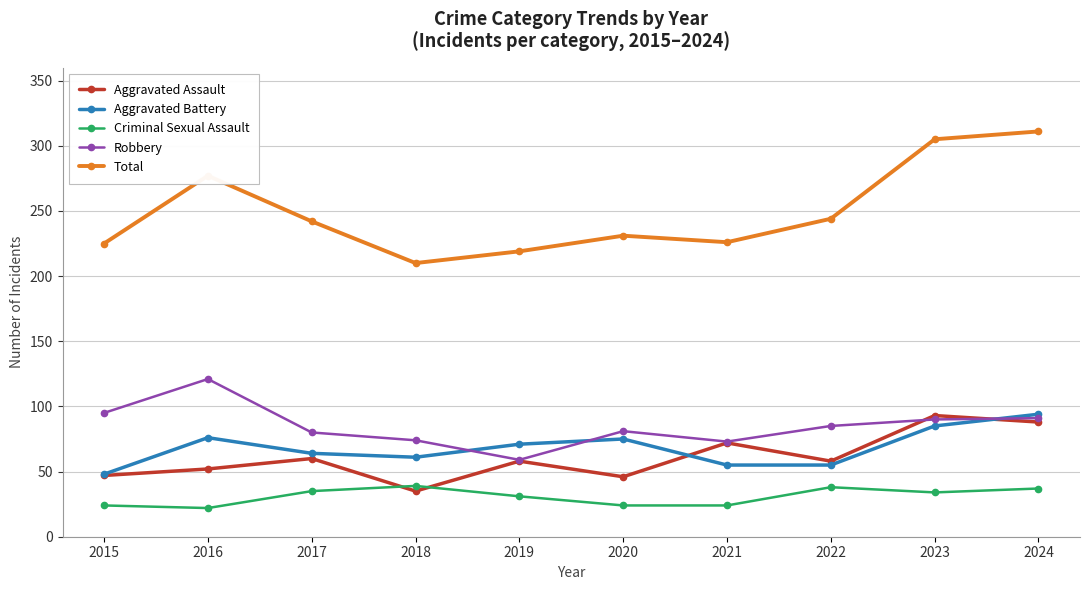

Where is the first local maximum for Aggravated Assault?

2017